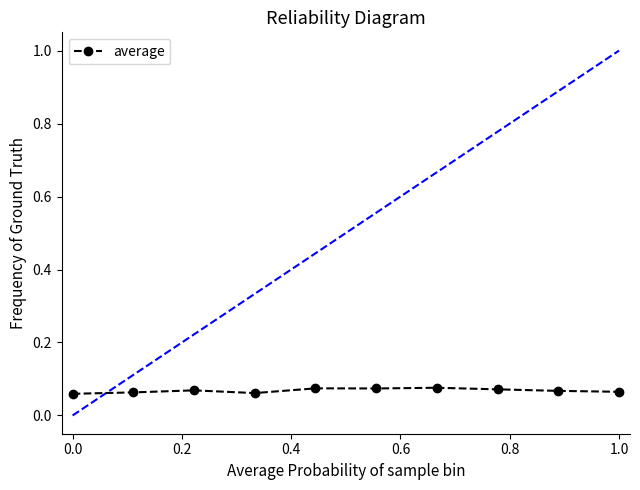

True or false: the data shows 0.1 at 0.0.

True